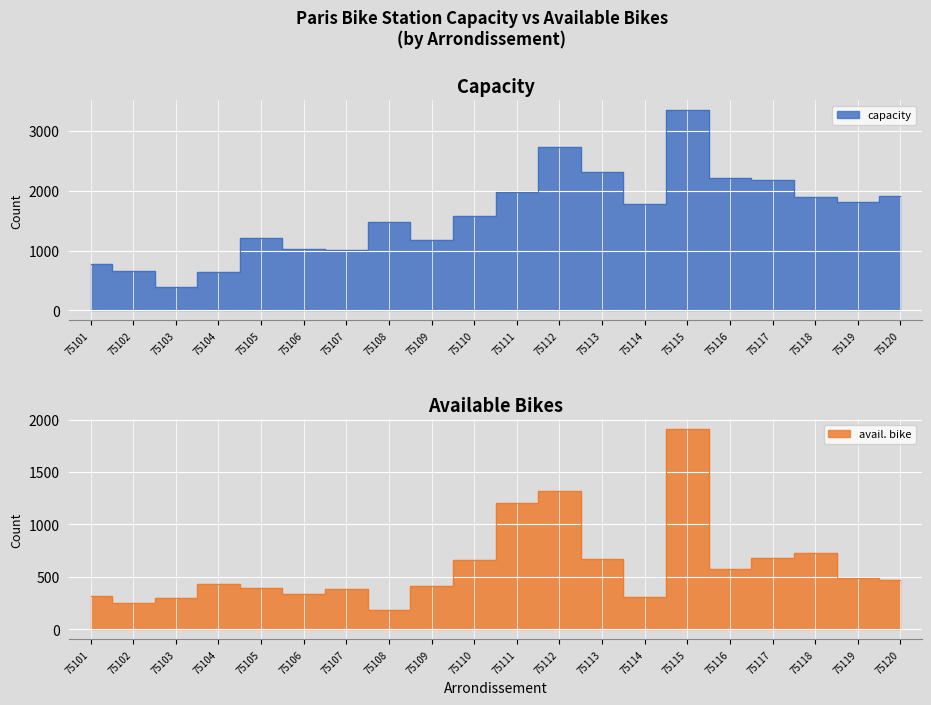

Which series has the largest total across all categories?

capacity